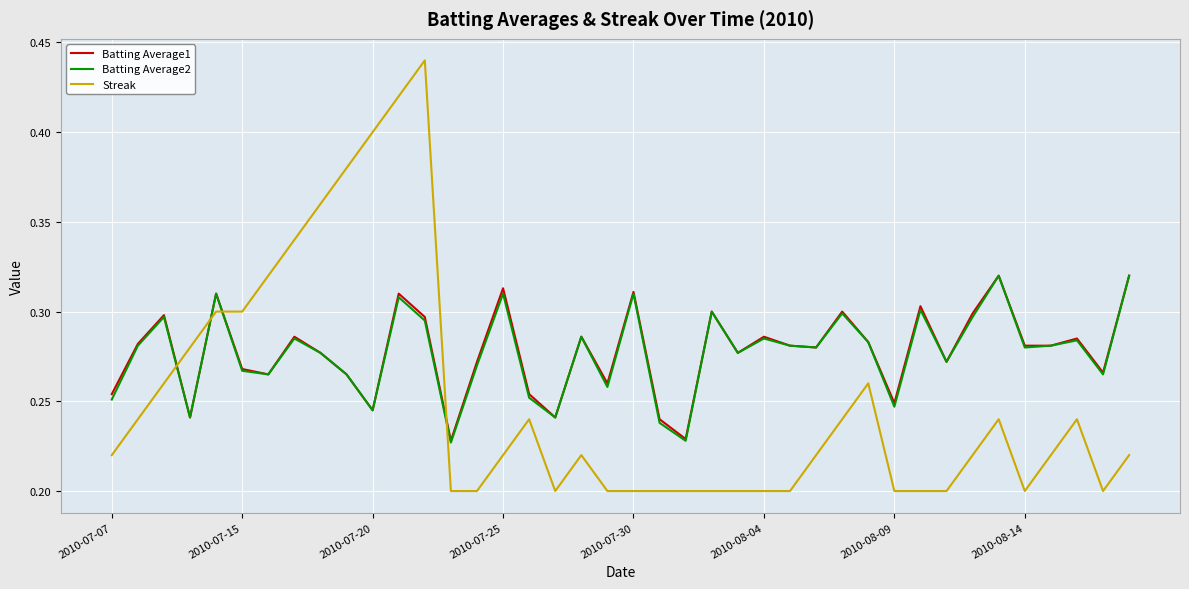

True or false: Streak and Batting Average2 cross at least once.

True